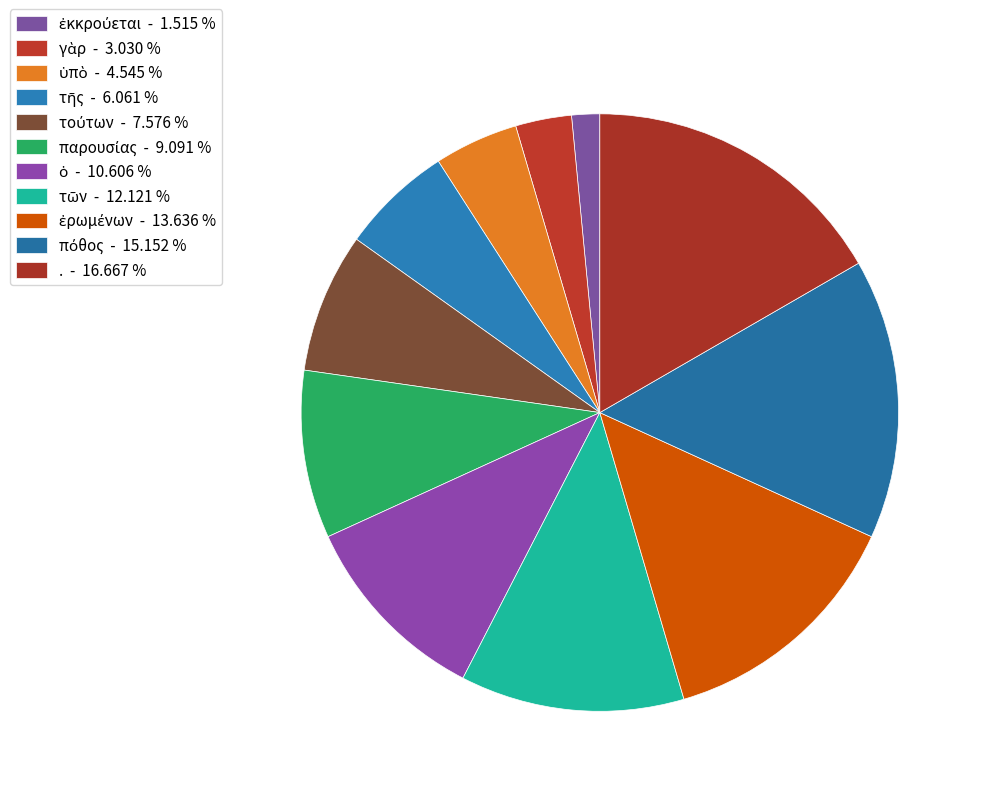

Count the number of slices in the pie.

11